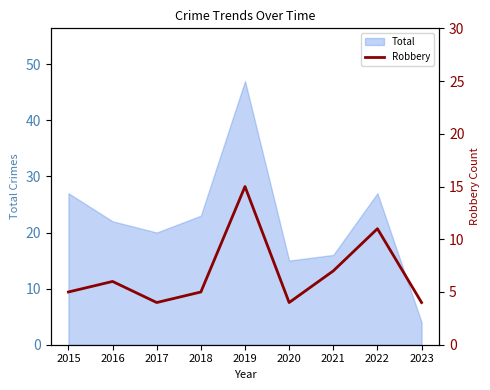

At which category does the data reach its first local valley?

2017